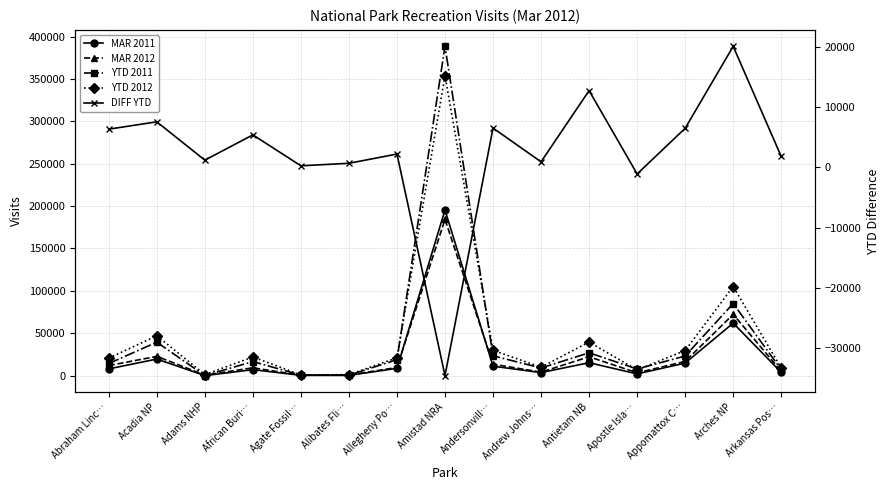

What is the sum of all MAR 2012 values?

376604